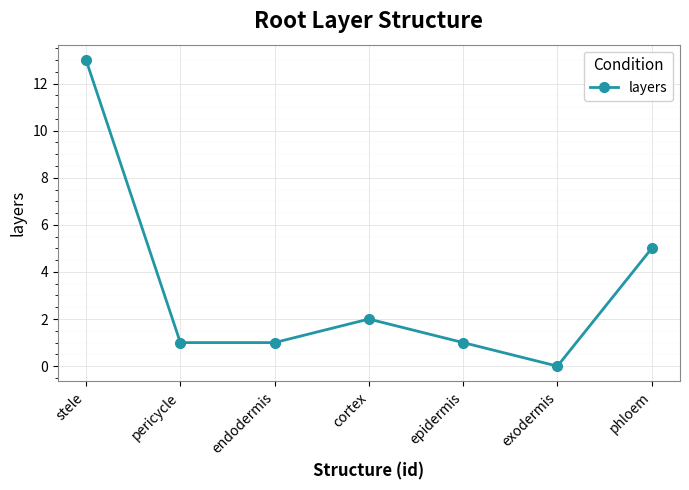

Count the number of categories in the chart.

7